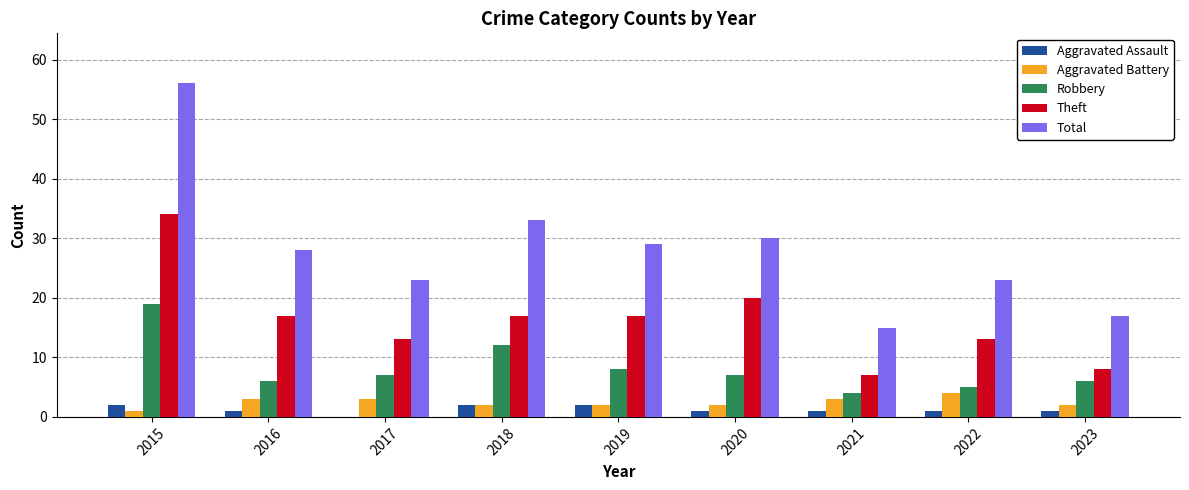

At which category is the sum across all series the highest?

2015